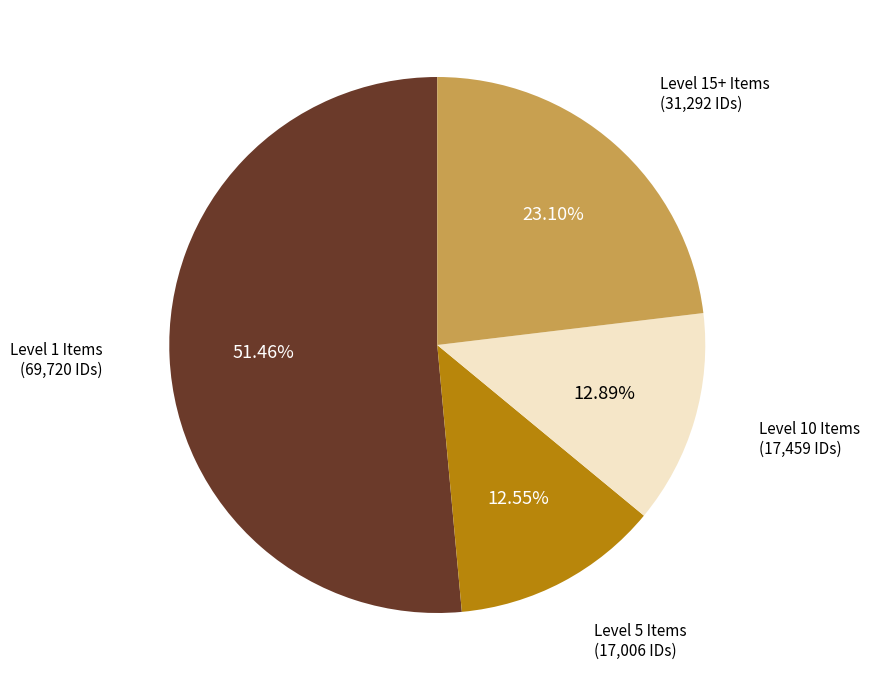

Is there any slice that represents more than half of the pie?

Yes